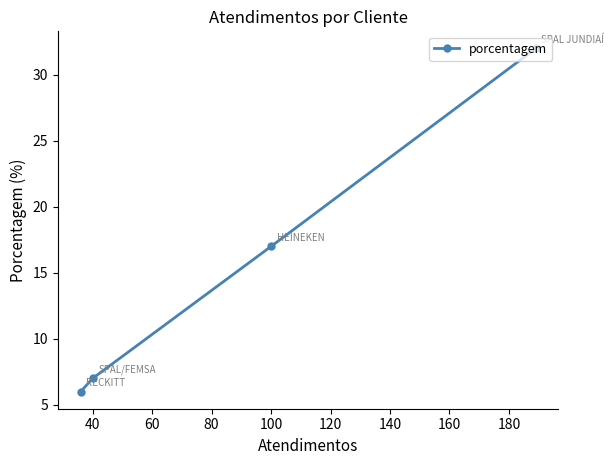

What is the average value?

16